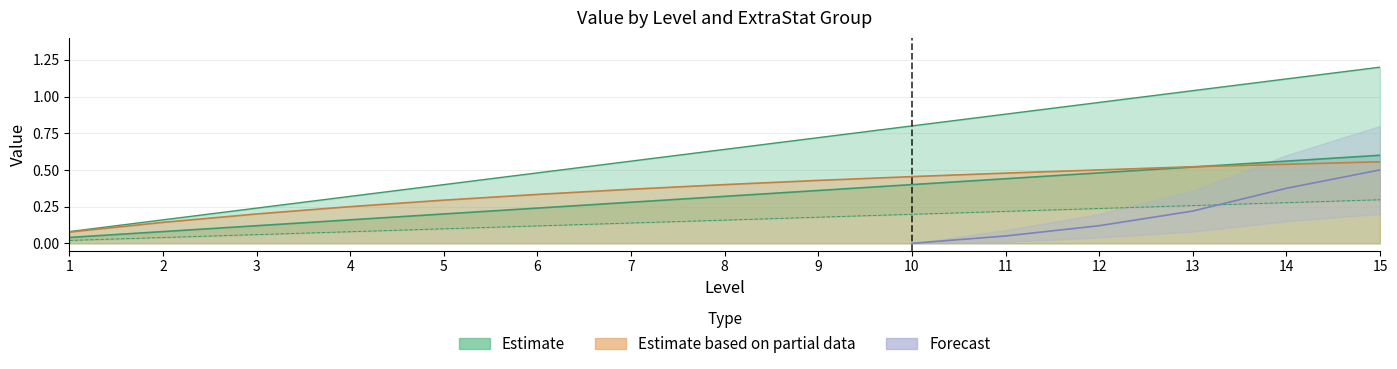

Rank the categories by extraStatId_2_value1 value from highest to lowest.

15, 14, 13, 12, 11, 10, 9, 8, 7, 6, 5, 4, 3, 2, 1